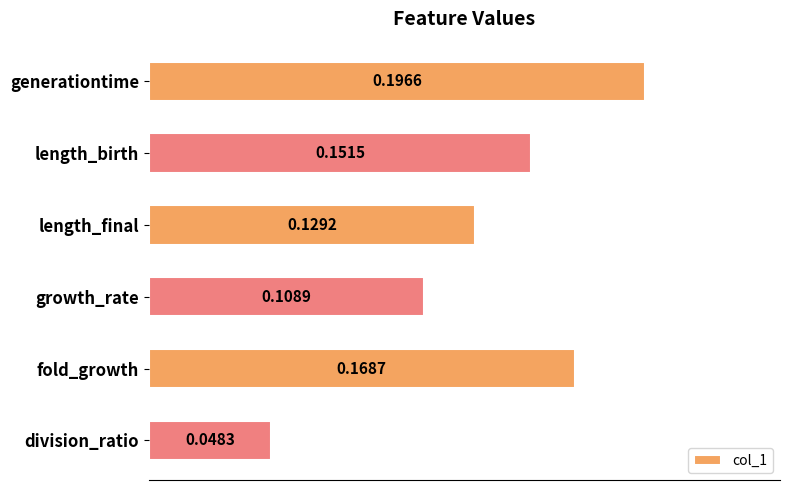

Which category has the highest value across all series?

generationtime